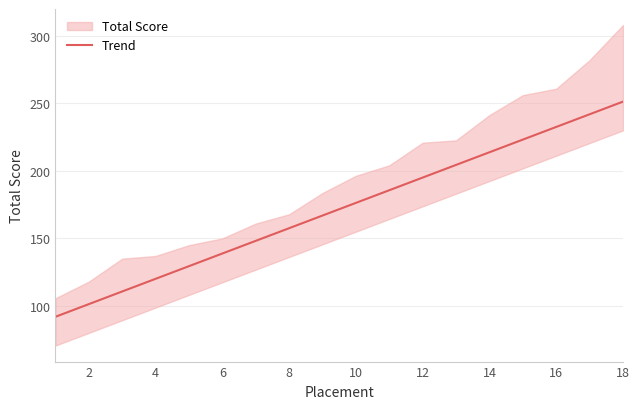

The value of Trend at 16 is 232.4. True or false?

True